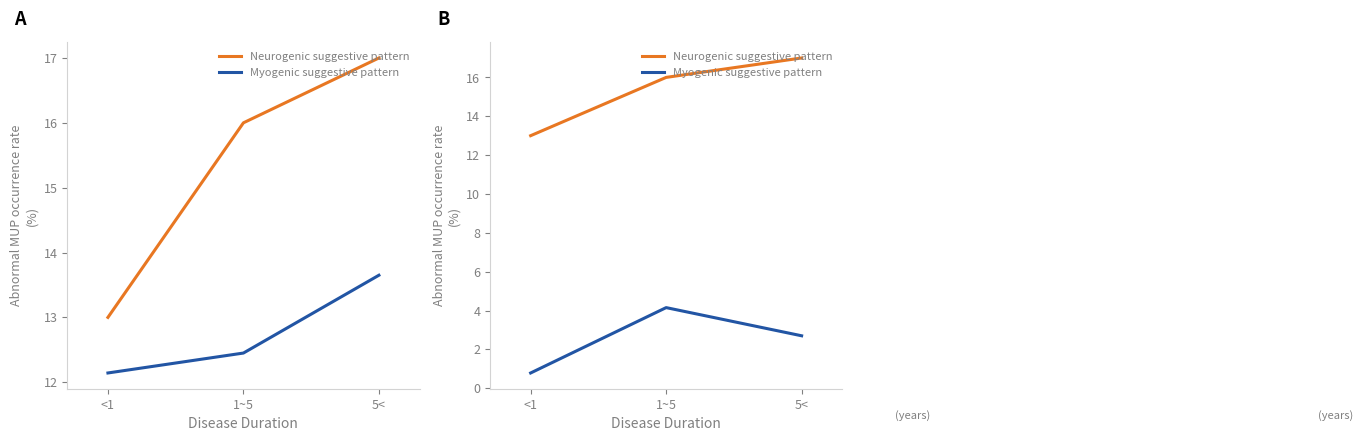

Rank the series by their maximum value, from lowest to highest.

Myogenic suggestive pattern, Neurogenic suggestive pattern